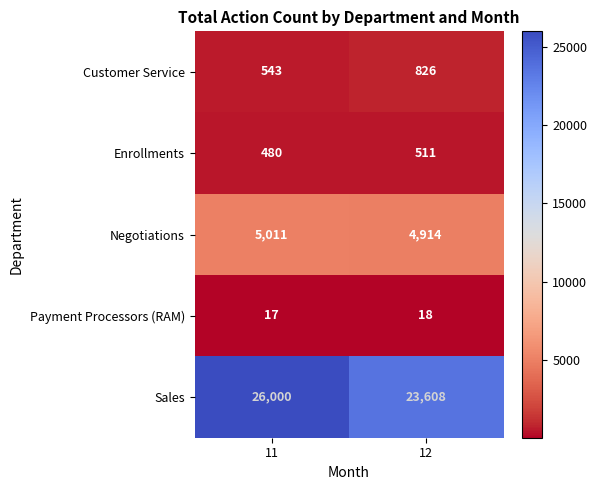

What is the approximate value of Payment Processors (RAM) at 11?

17